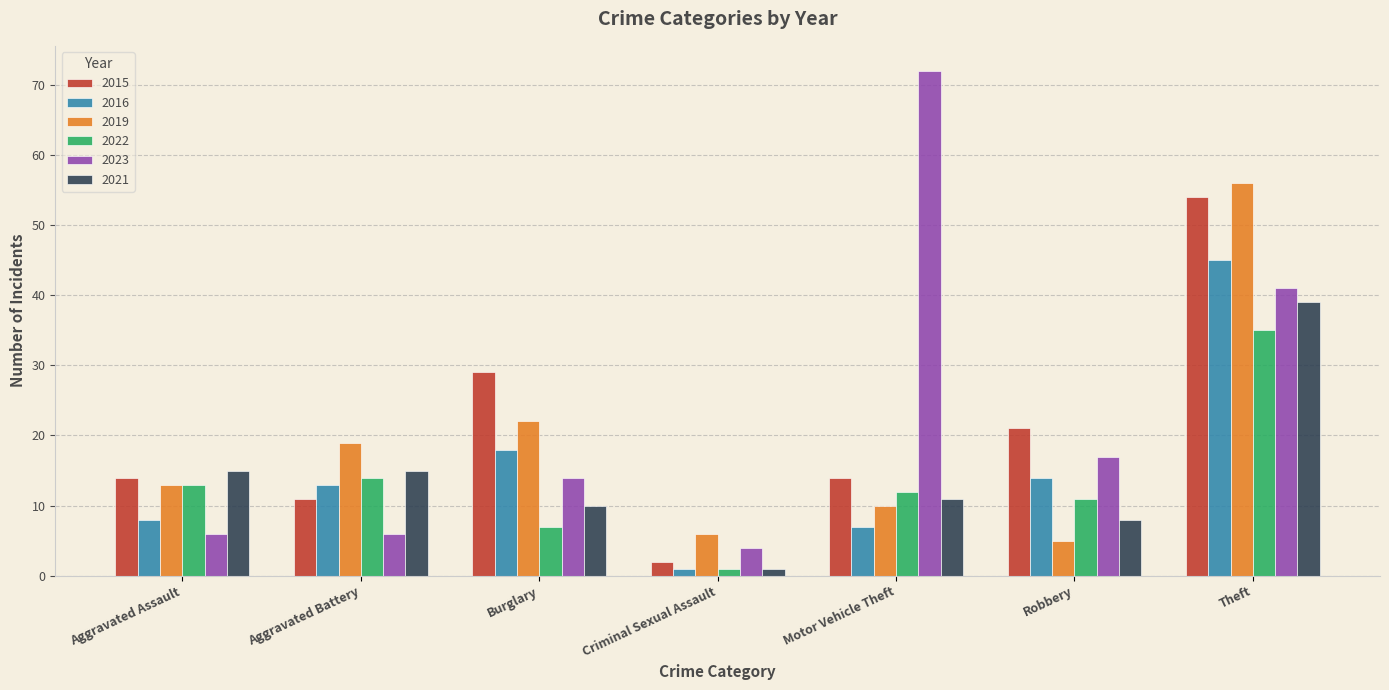

How many distinct data groups are displayed?

6